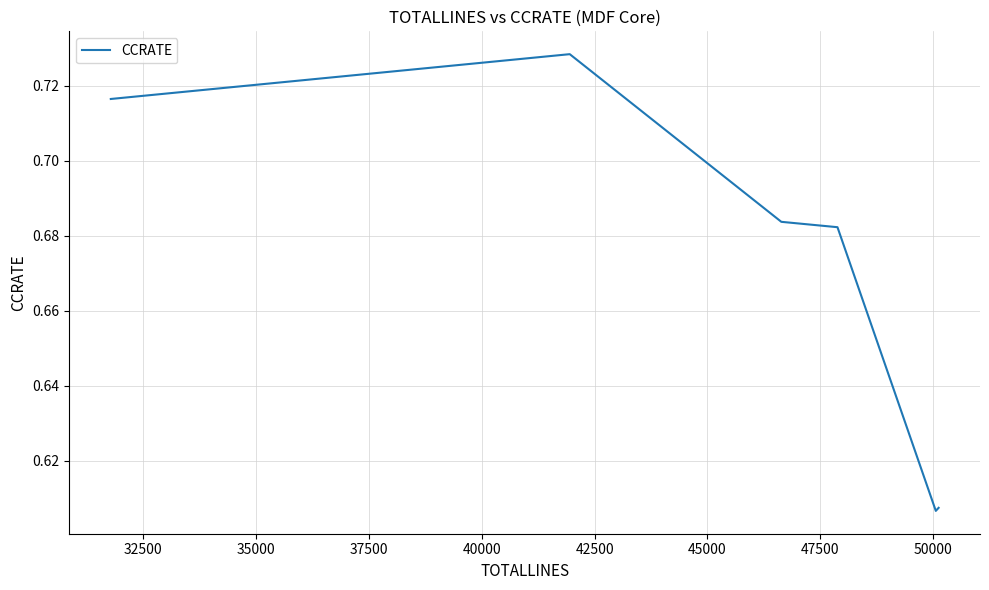

What is the sum of all values?

4.0